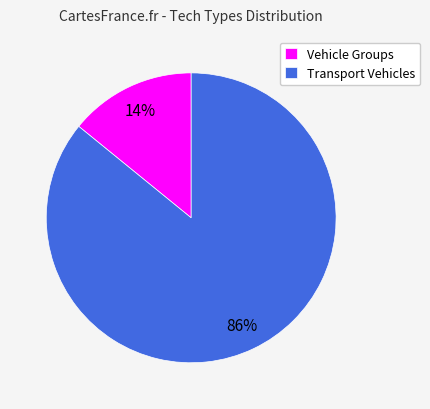

Which slice is the smallest?

Vehicle Groups